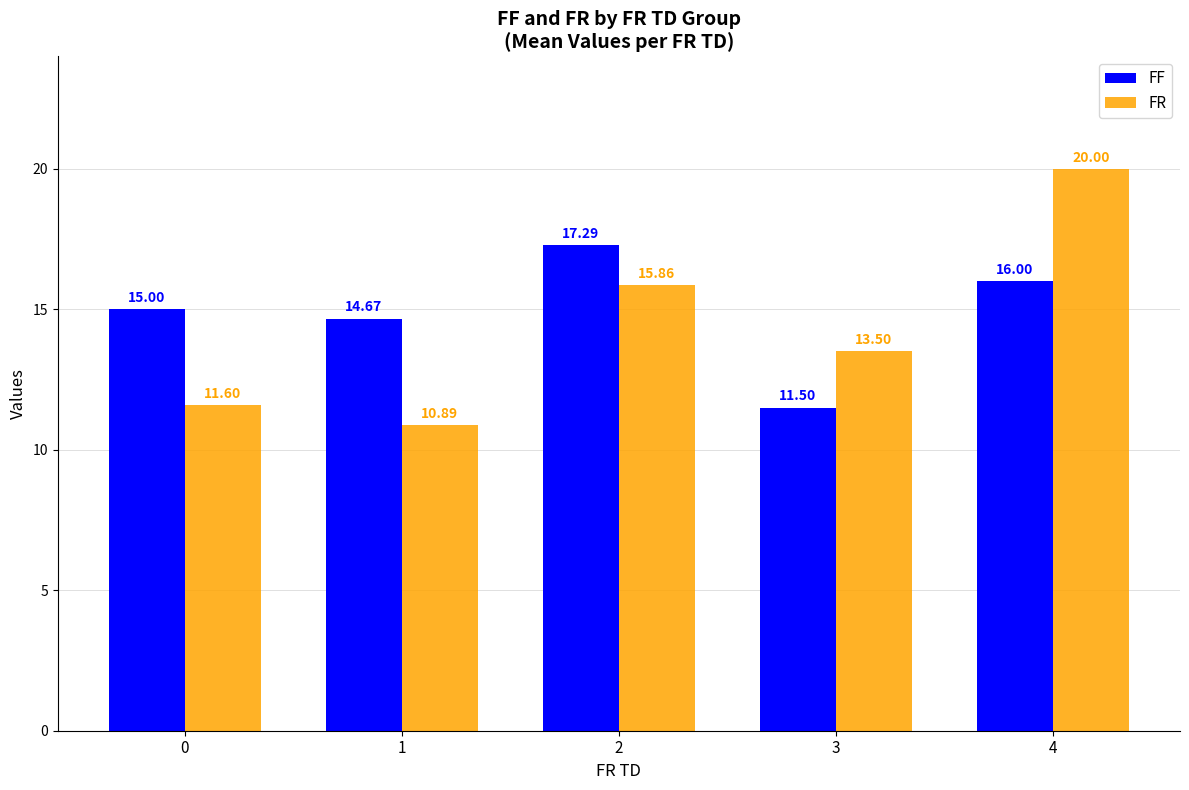

At how many categories does at least one series exceed 11?

5